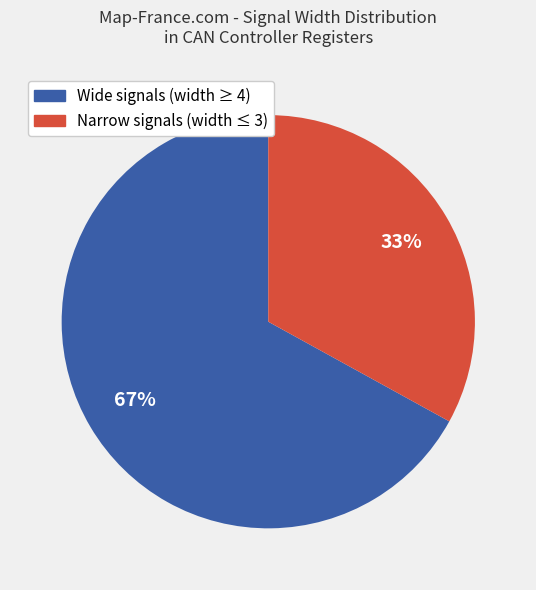

To the nearest percent, what is the difference between the largest and smallest slice percentages?

34%